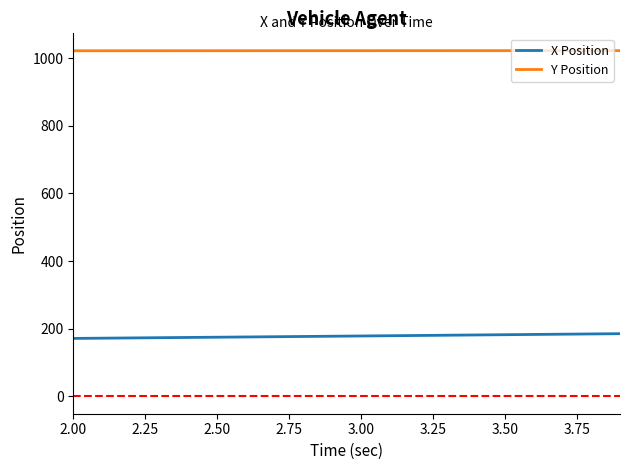

What is the difference between the maximum and minimum values in the X Position series?

14.0